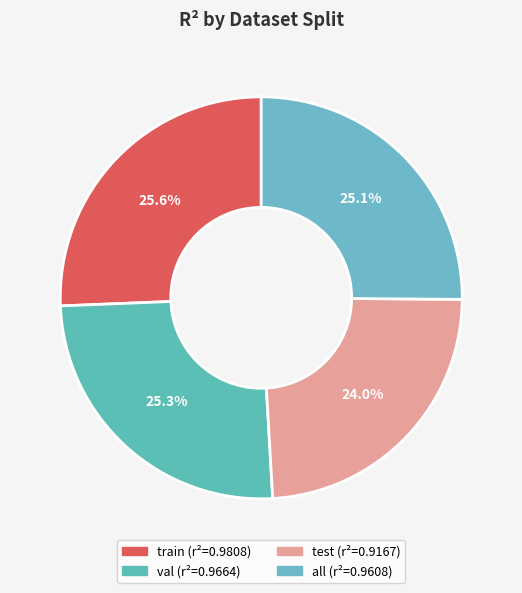

How many segments does this pie chart have?

4